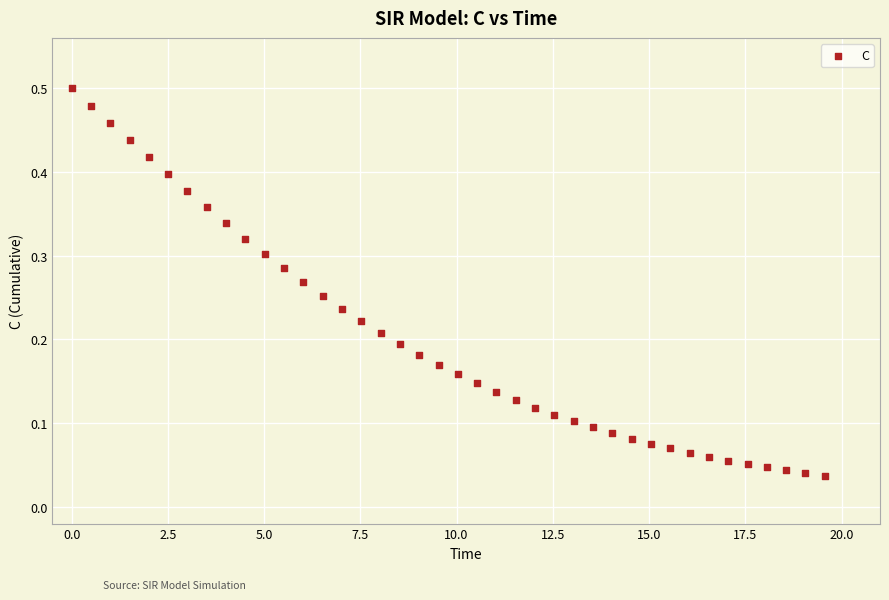

What is the range of X values (max minus min)?

19.6